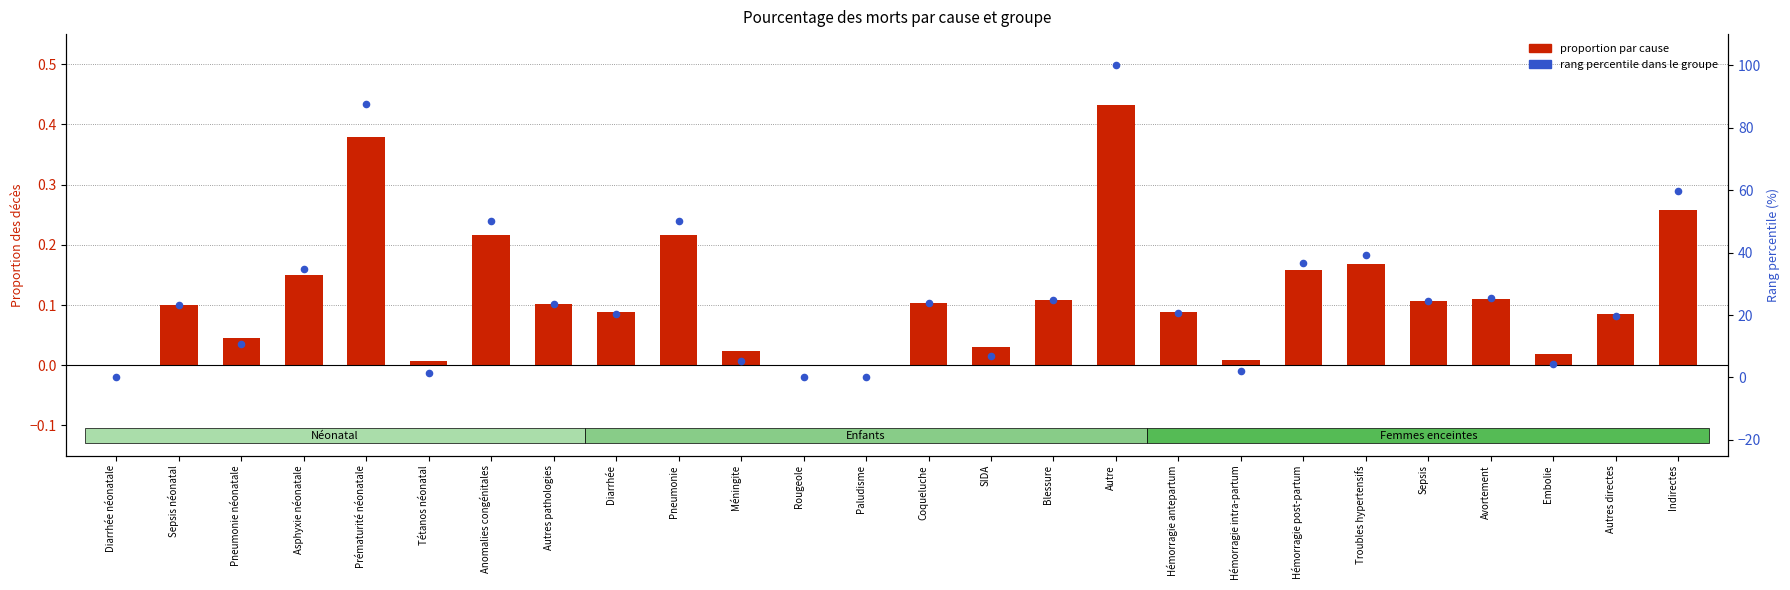

Which series contains the lowest Y value?

proportion par cause